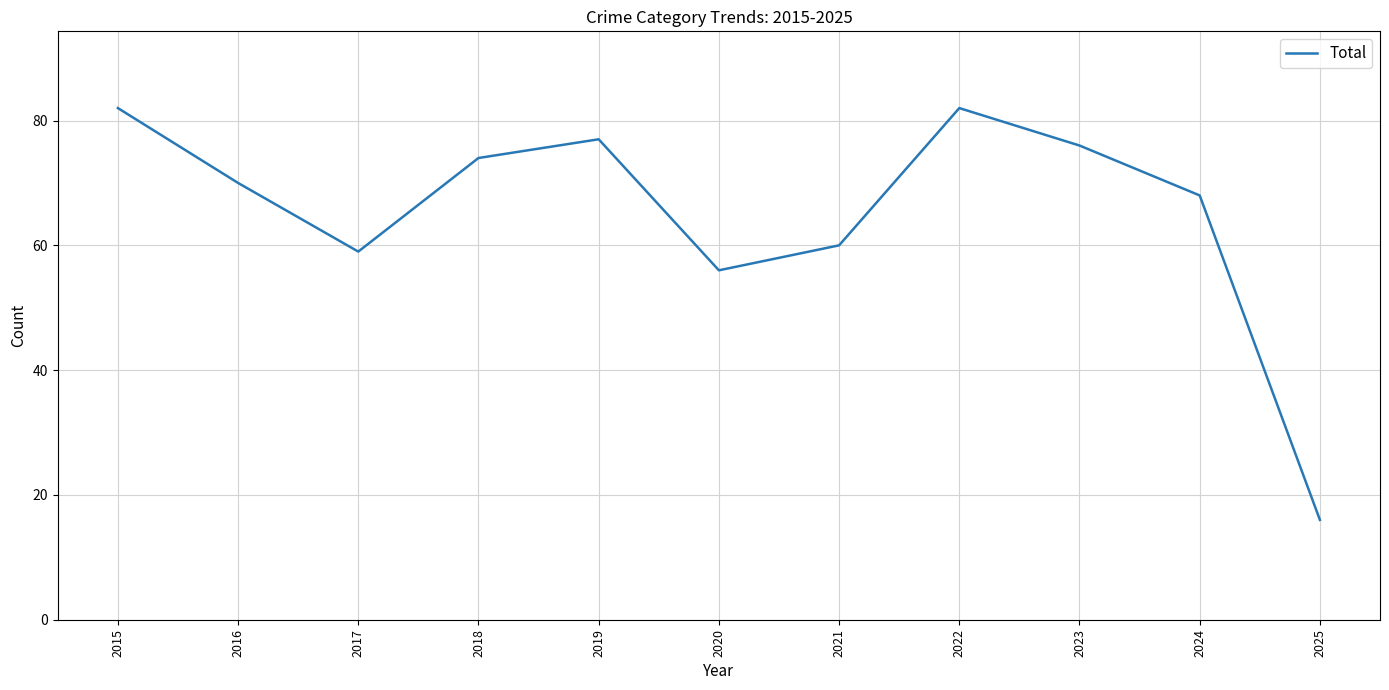

How many lines are shown in the chart?

1